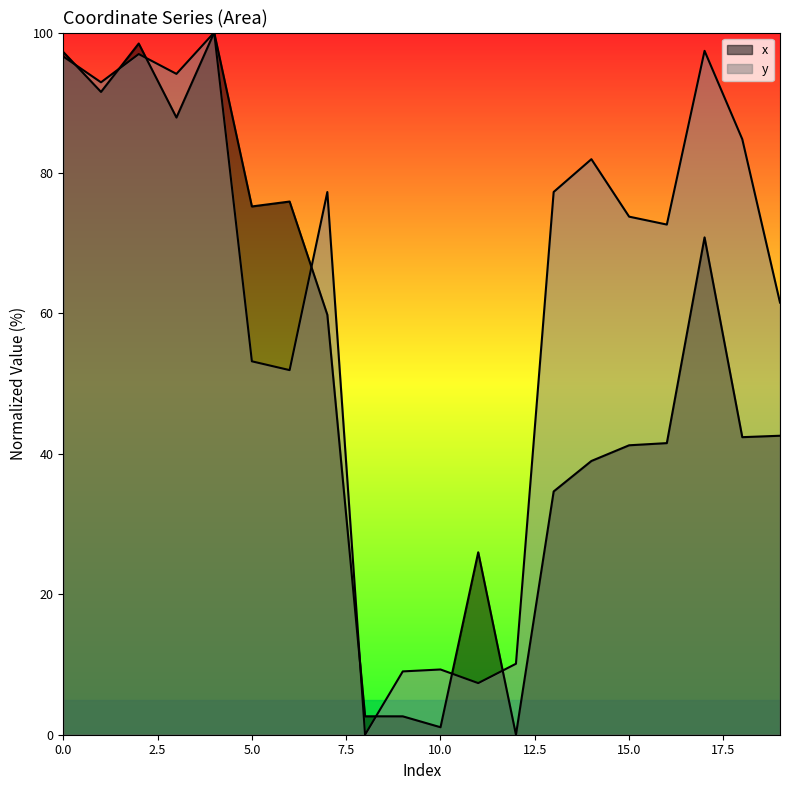

Which series has the largest total across all categories?

y